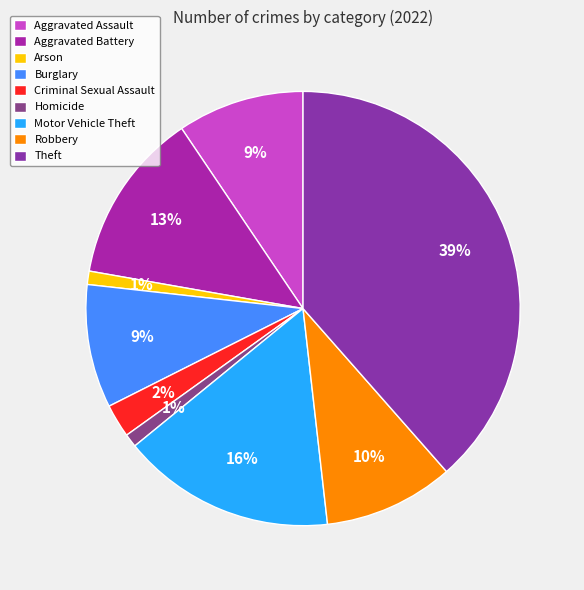

Is the sum of Criminal Sexual Assault and Burglary greater than half?

No